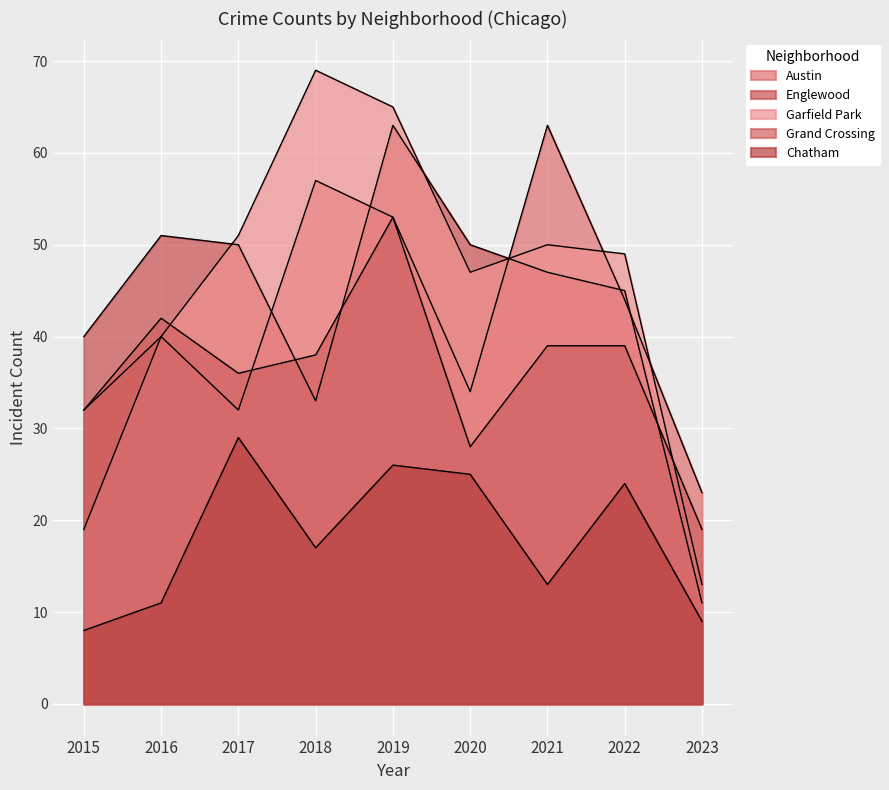

What is the difference between the highest and lowest values at 2016?

40